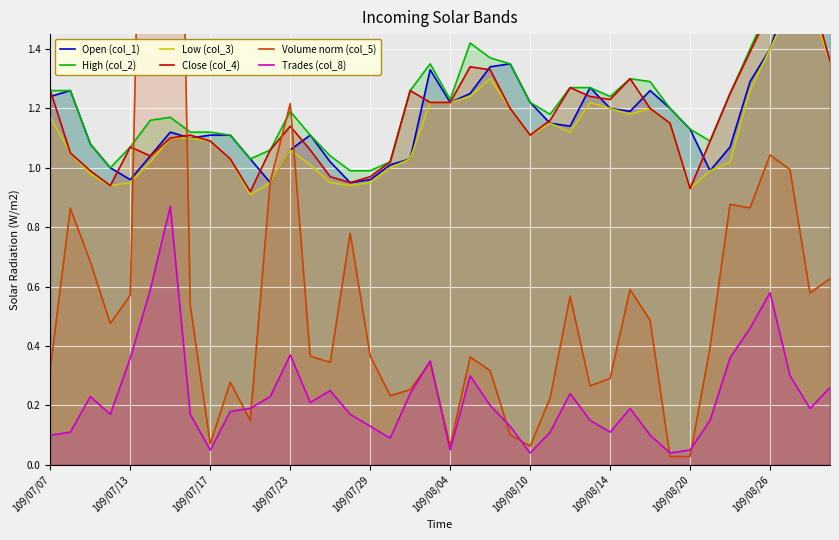

What is the value of the Open (col_1) point at the 33rd from the left?

1.1